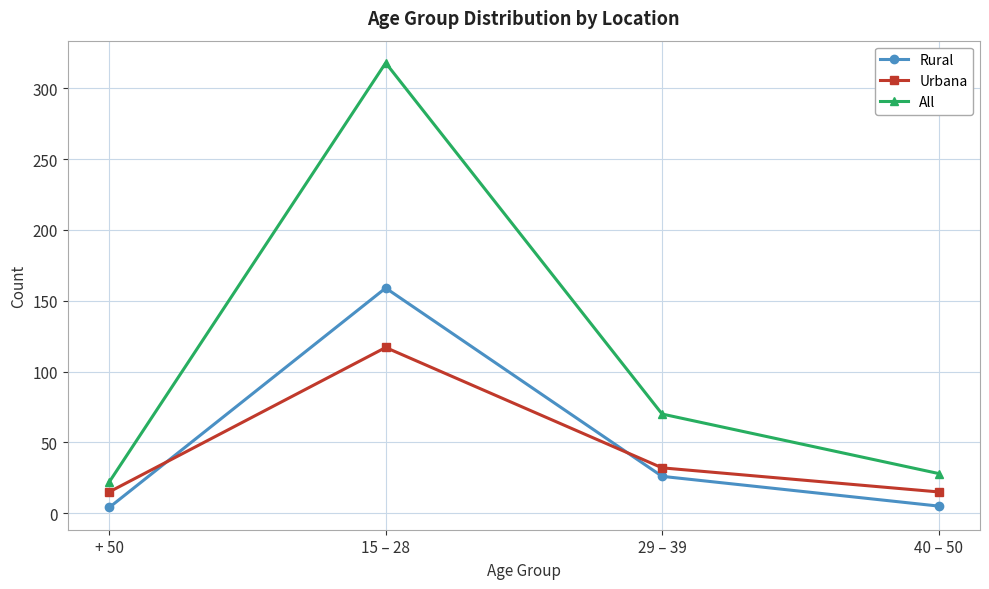

What is the spread (max minus min) of values at 40 – 50?

23